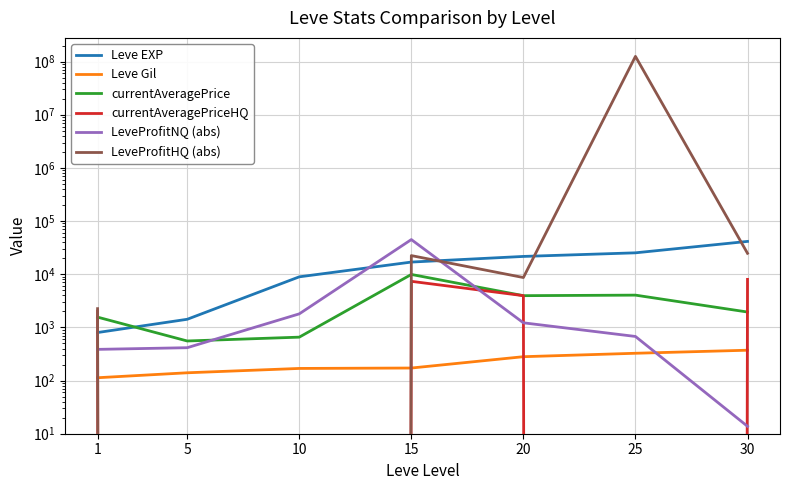

Reading left to right, extract all data points from this chart.

Leve EXP: 800.0	1420.0	8930.0	16920.0	21600.0	25250.0	41410.0
Leve Gil: 113.0	140.0	169.0	172.0	281.0	326.0	372.0
currentAveragePrice: 1558.8	554.9	655.1	9900.0	3950.0	4041.8	1945.0
currentAveragePriceHQ: 2025.2	0.0	0.0	7350.0	3950.0	0.0	7999.7
LeveProfitNQ (abs): 385.9	414.9	1796.4	44830.0	1219.0	675.0	13.8
LeveProfitHQ (abs): 2251.2	0.0	0.0	22390.0	8662.0	125006152.0	24743.0